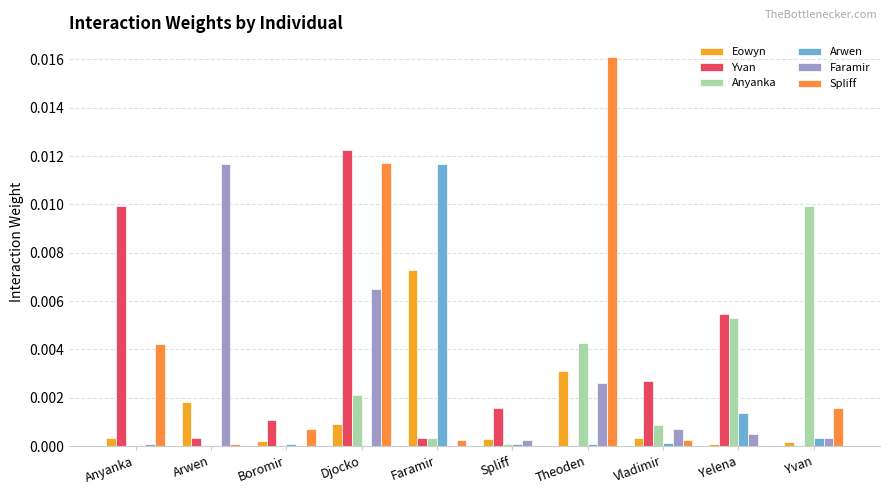

How many groups of bars are there?

10